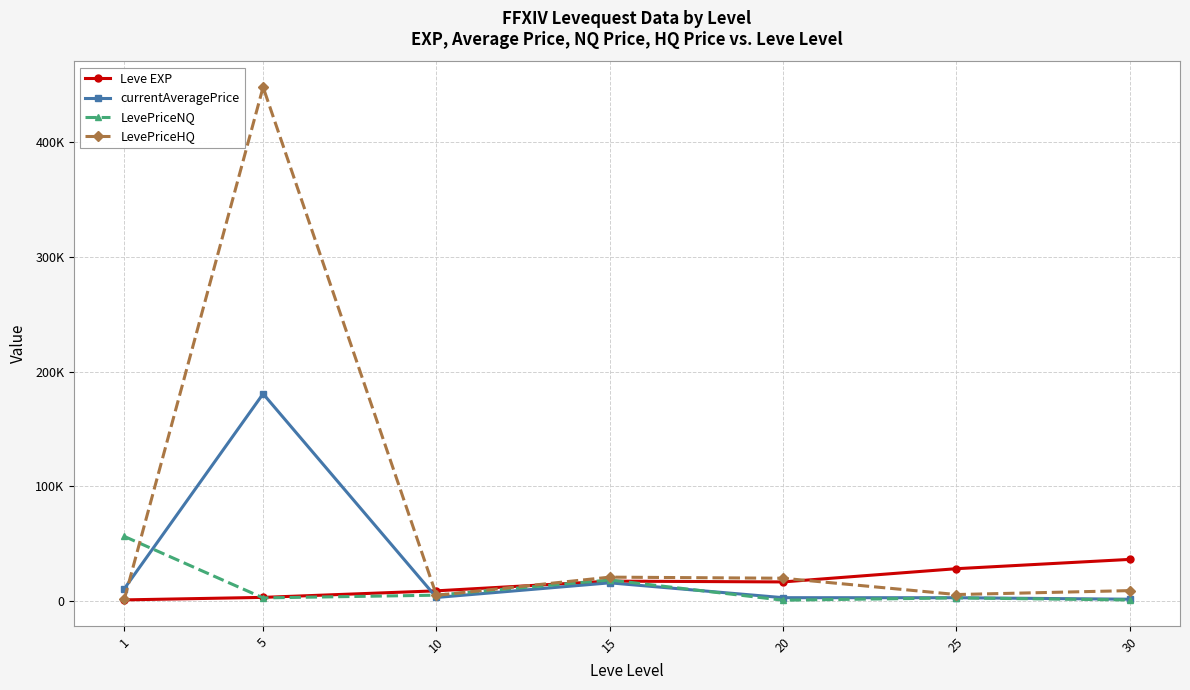

Where is the first local minimum for LevePriceNQ?

5